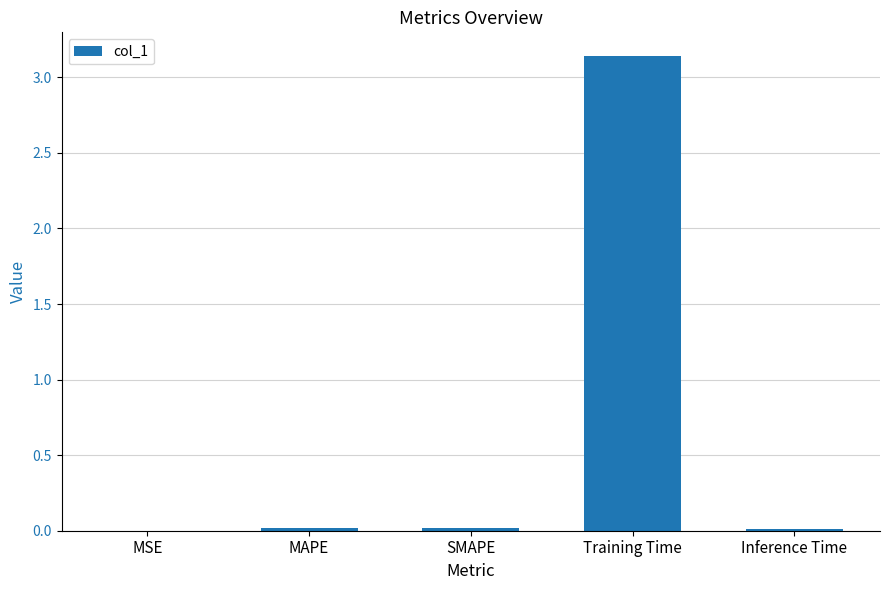

Which label corresponds to the largest value in the chart?

Training Time